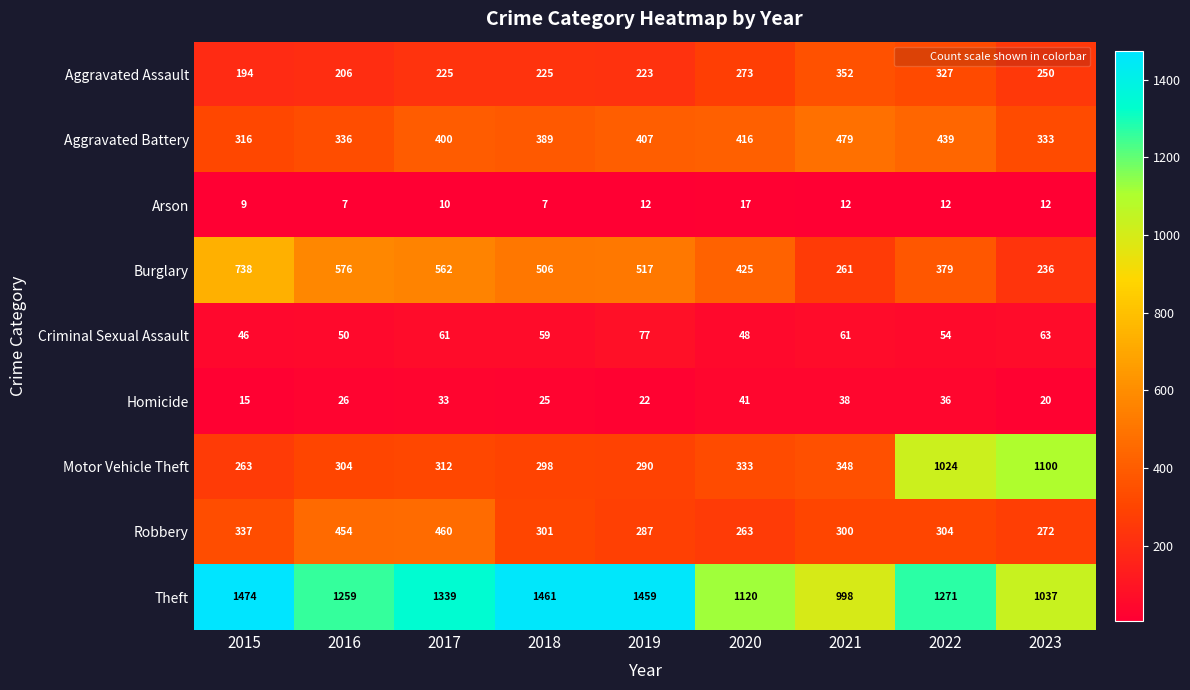

Rank the series by their maximum value, from highest to lowest.

Theft, Motor Vehicle Theft, Burglary, Aggravated Battery, Robbery, Aggravated Assault, Criminal Sexual Assault, Homicide, Arson